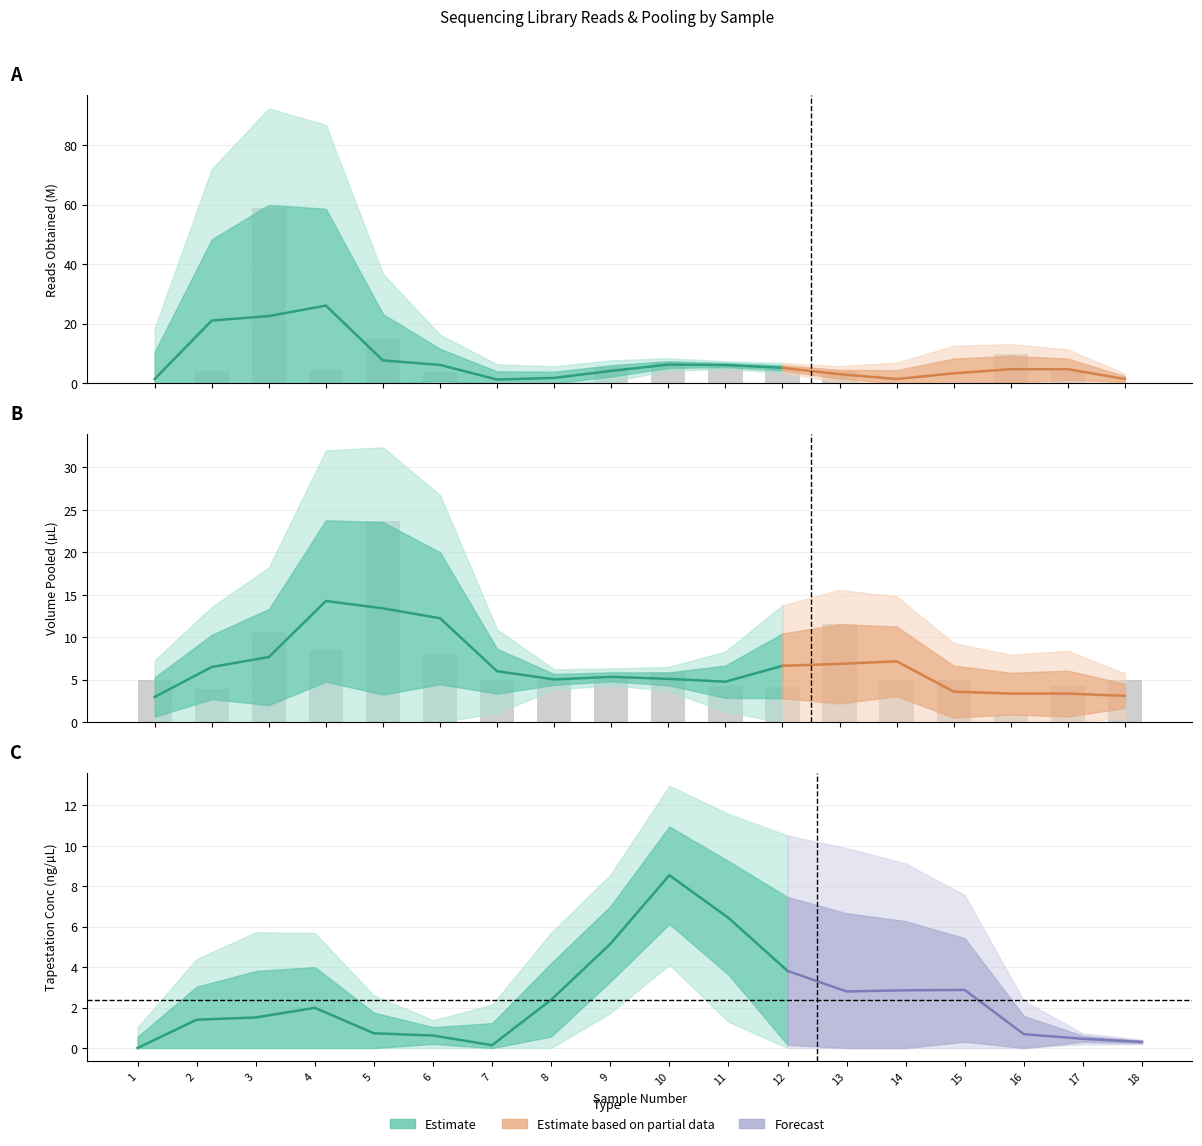

List the labels in order of readsObtained value, smallest first.

1, 14, 15, 18, 7, 8, 6, 17, 13, 2, 4, 12, 9, 11, 10, 16, 5, 3